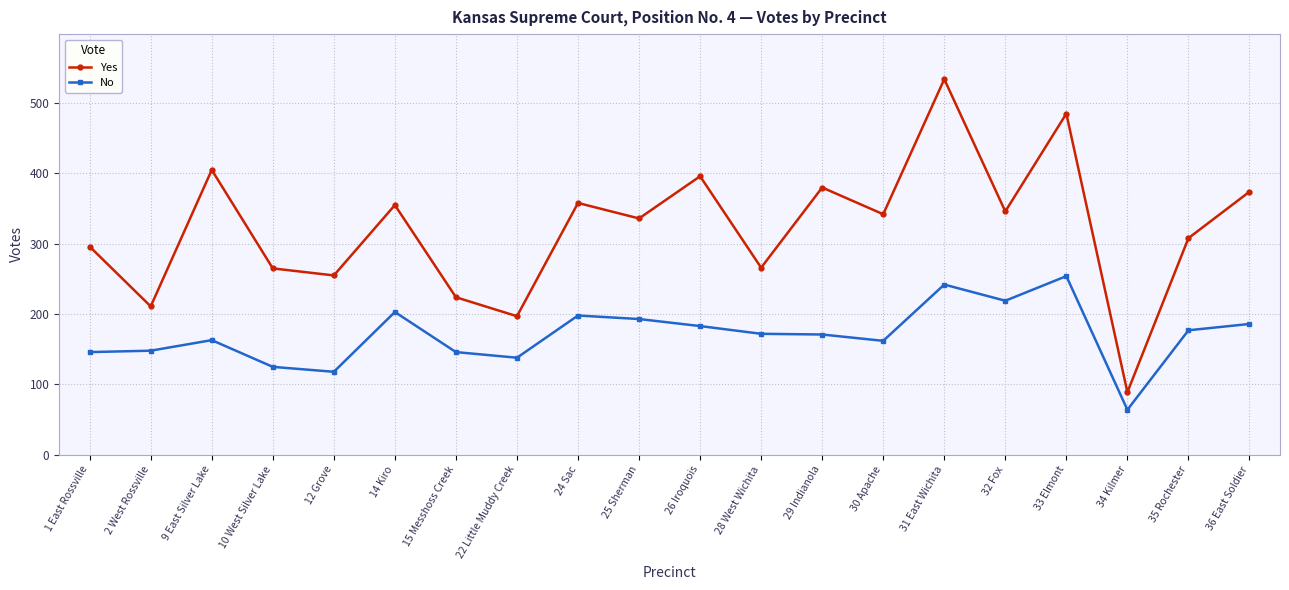

True or false: Yes has a value of 116 at 34 Kilmer.

False